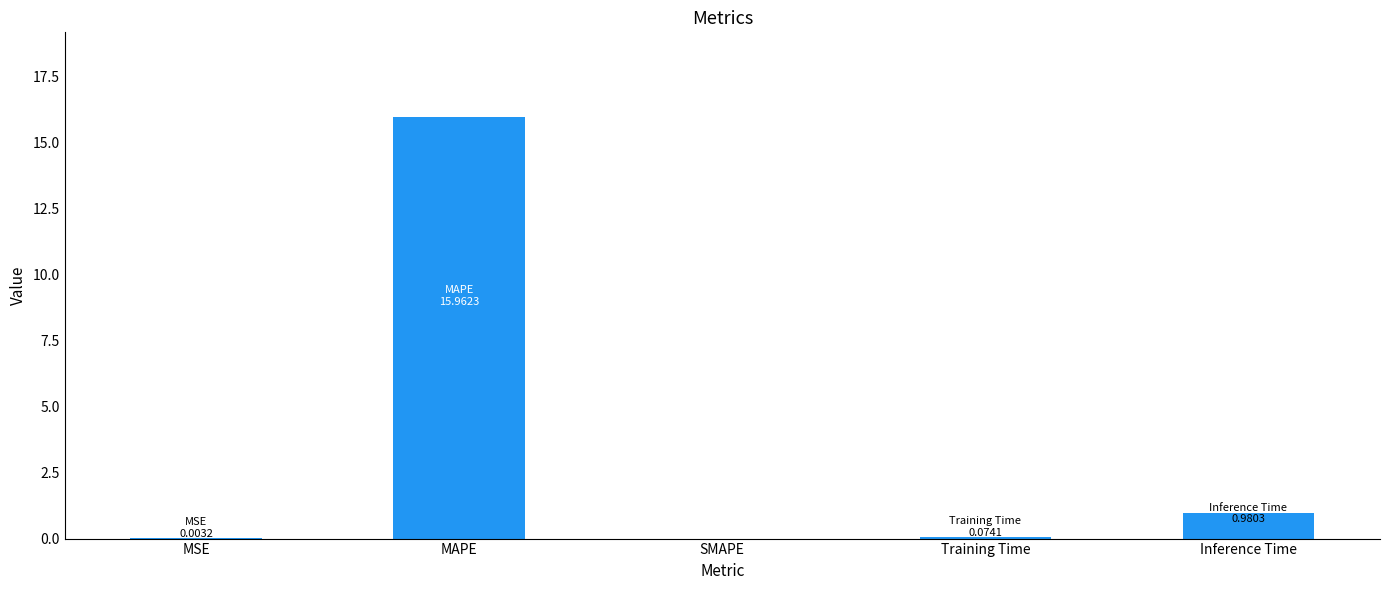

What is the maximum value shown in the chart?

16.0